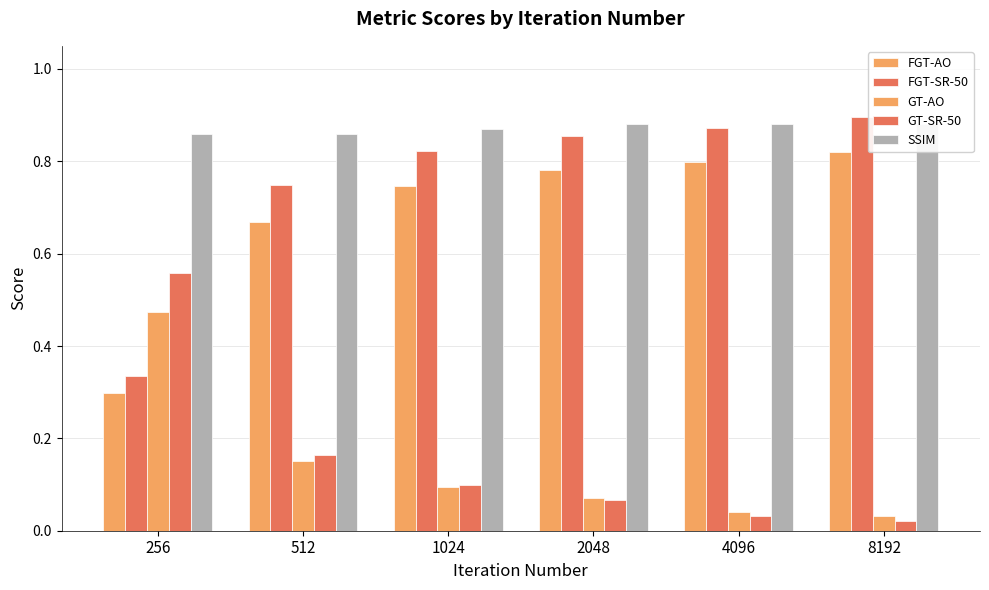

What is the value of the SSIM bar at the 4th from the left?

0.9